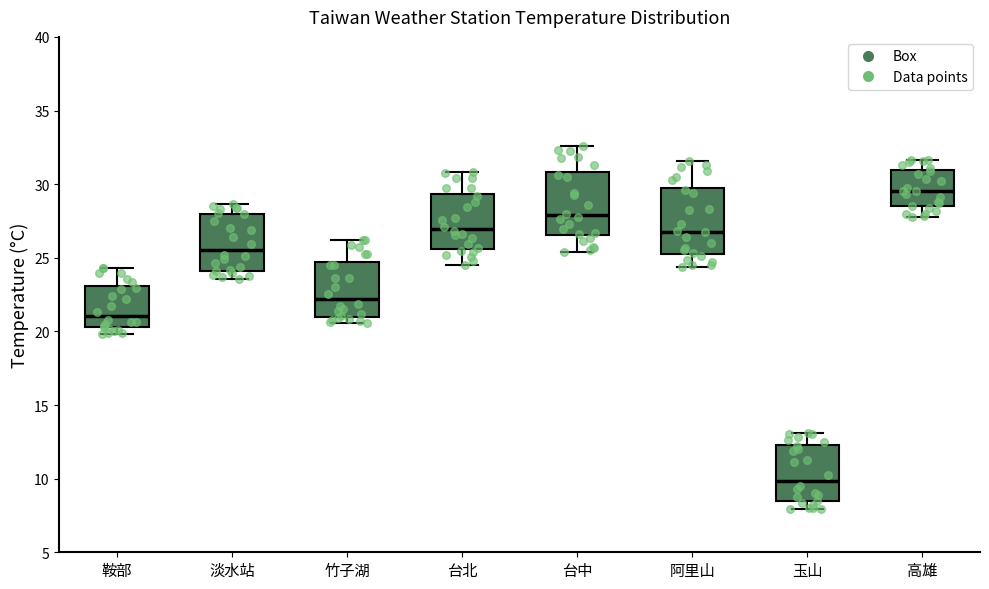

Reading left to right, transcribe this box plot: for each box, give where its median line is, the range the box spans, and where its two whiskers end, as read against the y-axis. The values are not printed on the chart, so give them approximately, as read against the axis.

鞍部: median 21.0, box 20.5 to 23.0, whiskers 20.0 to 24.5
淡水站: median 25.5, box 24.0 to 28.0, whiskers 23.5 to 28.5
竹子湖: median 22.0, box 21.0 to 24.5, whiskers 20.5 to 26.0
台北: median 27.0, box 25.5 to 29.5, whiskers 24.5 to 31.0
台中: median 28.0, box 26.5 to 31.0, whiskers 25.5 to 32.5
阿里山: median 27.0, box 25.5 to 30.0, whiskers 24.5 to 31.5
玉山: median 10.0, box 8.5 to 12.5, whiskers 8.0 to 13.0
高雄: median 29.5, box 28.5 to 31.0, whiskers 28.0 to 31.5